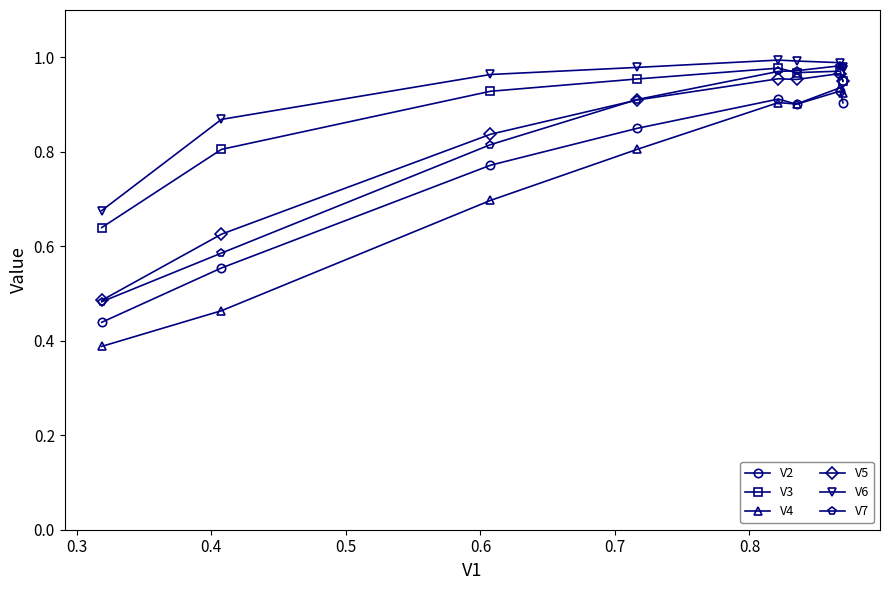

Which series has the widest spread of values?

V4